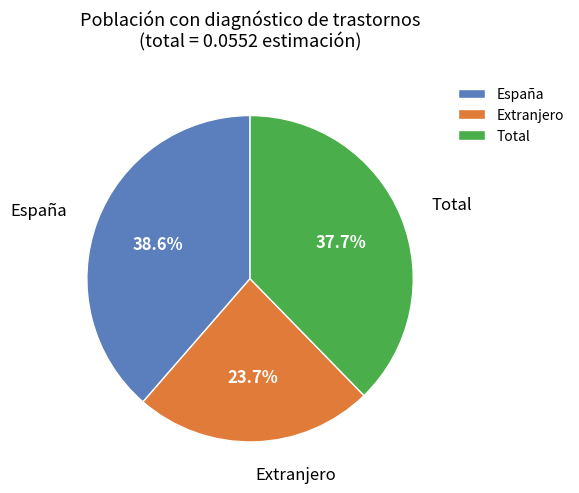

Is España the majority of the pie?

No